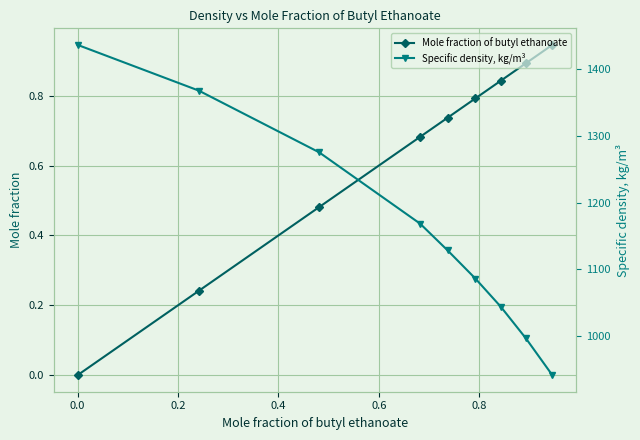

True or false: Mole fraction of butyl ethanoate has more than 0 interior local peaks.

False